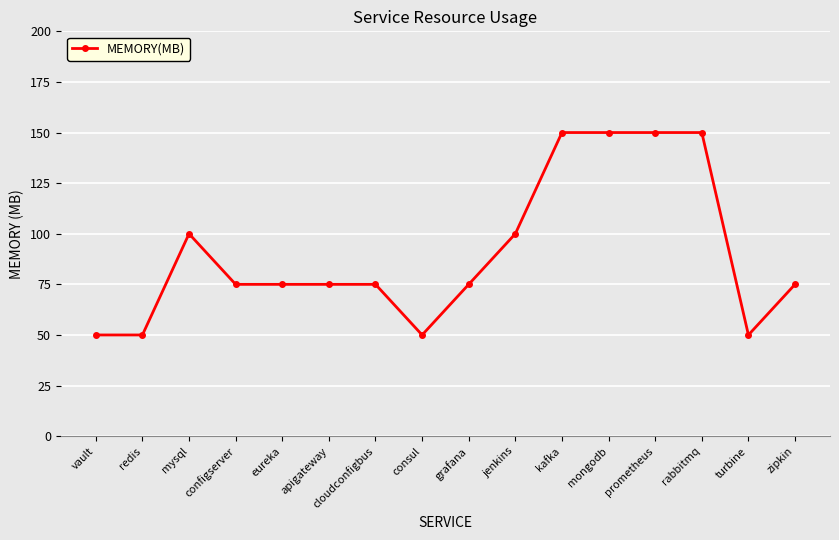

Reading left to right, extract all data points from this chart.

50	50	100	75	75	75	75	50	75	100	150	150	150	150	50	75